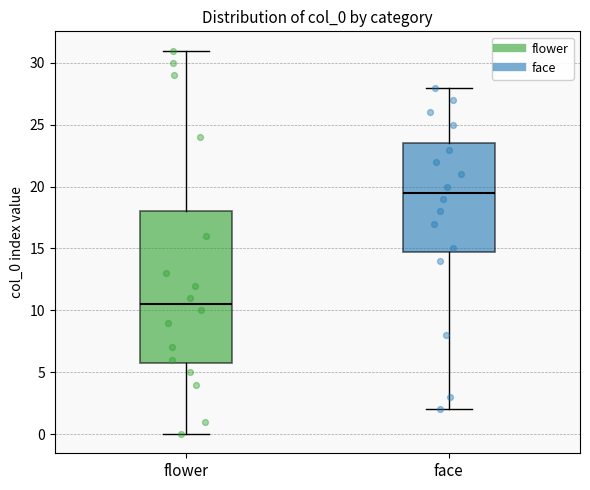

Comparing the boxes themselves (not the whiskers), which one is the tallest?

flower